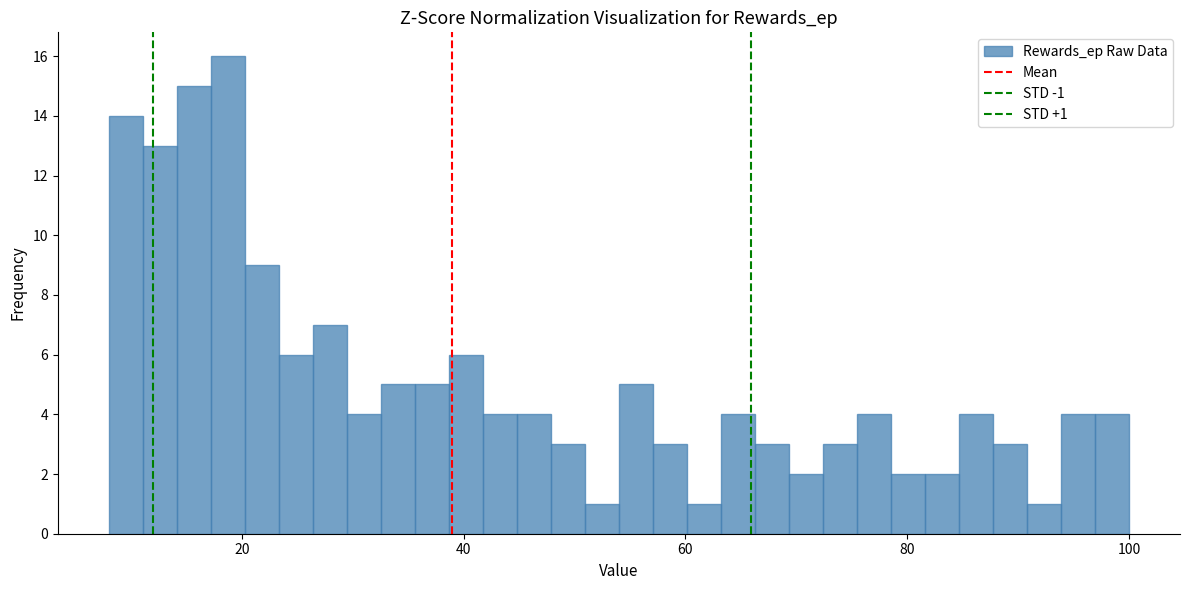

Read against the x-axis, roughly where is the centre of the tallest bar?

18